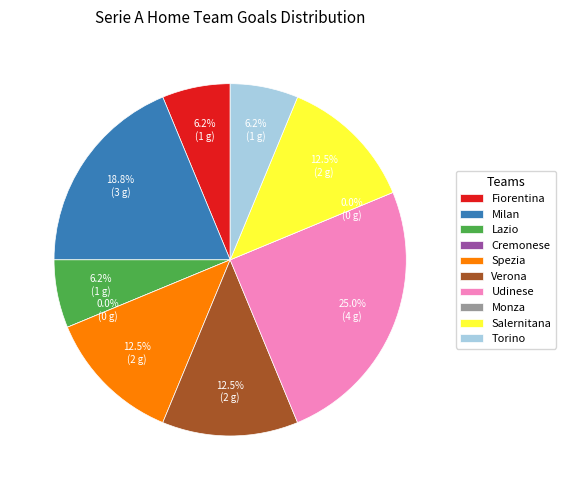

How many slices are in this pie chart?

10